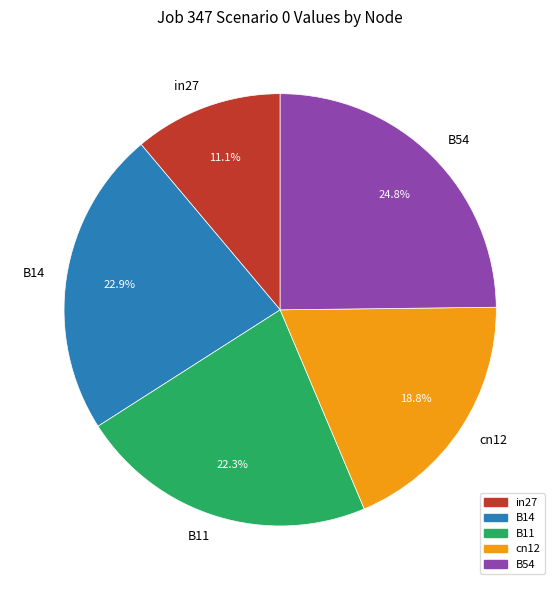

Does any single category account for the majority?

No